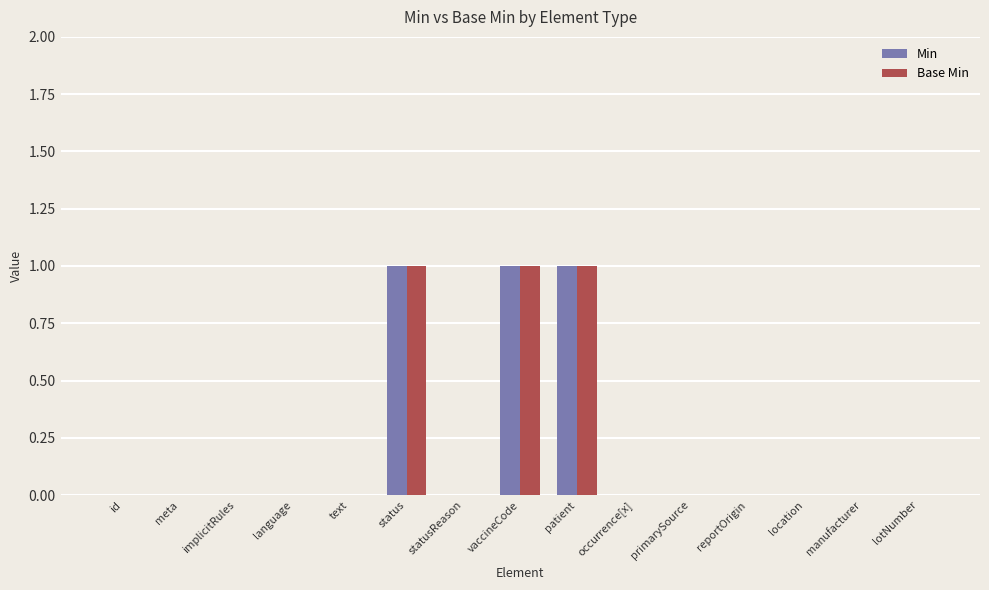

Count the Base Min values in the range 0 to 1.

15